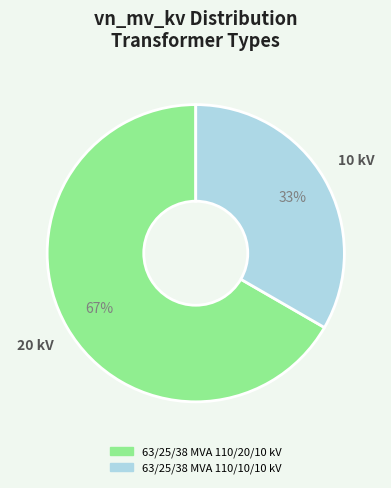

To the nearest percent, what portion does 63/25/38 MVA 110/20/10 kV represent?

67%